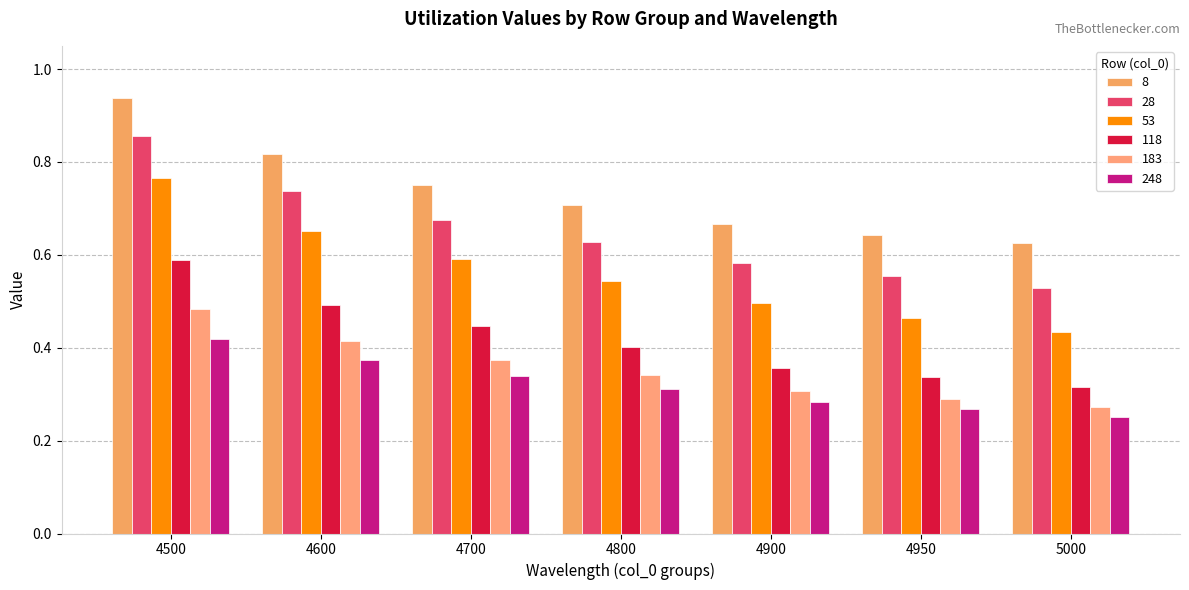

Rank the series at 4800 from highest to lowest value.

8, 28, 53, 118, 183, 248